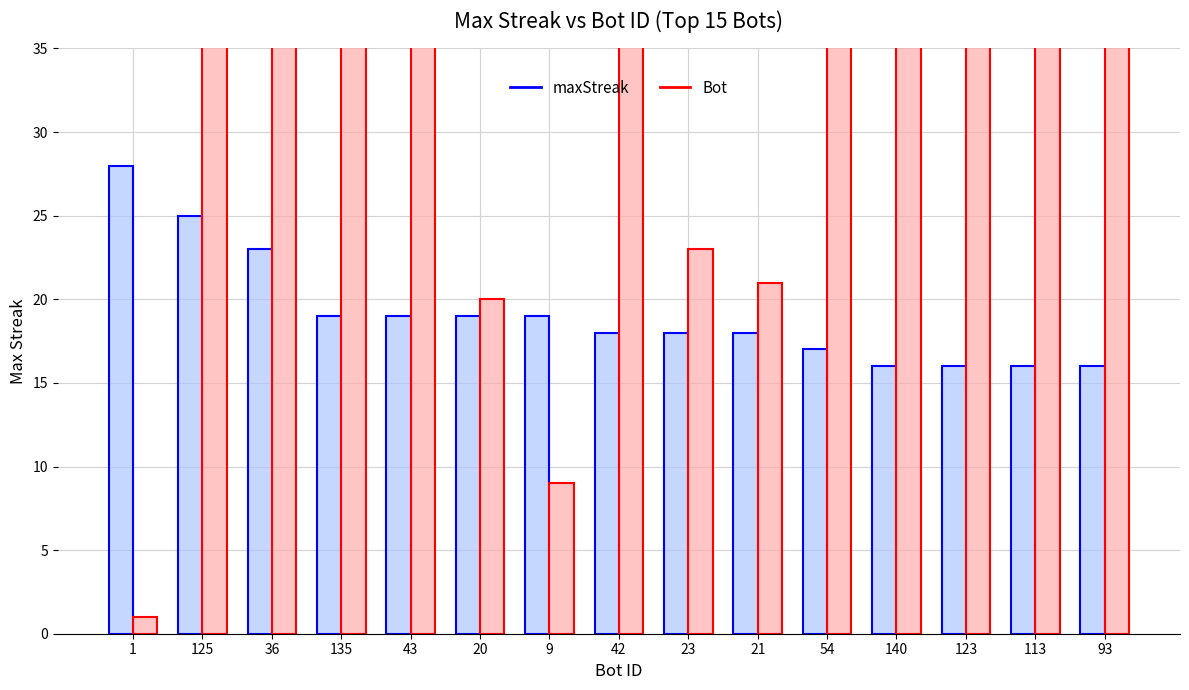

Which category has the lowest value across all series?

1